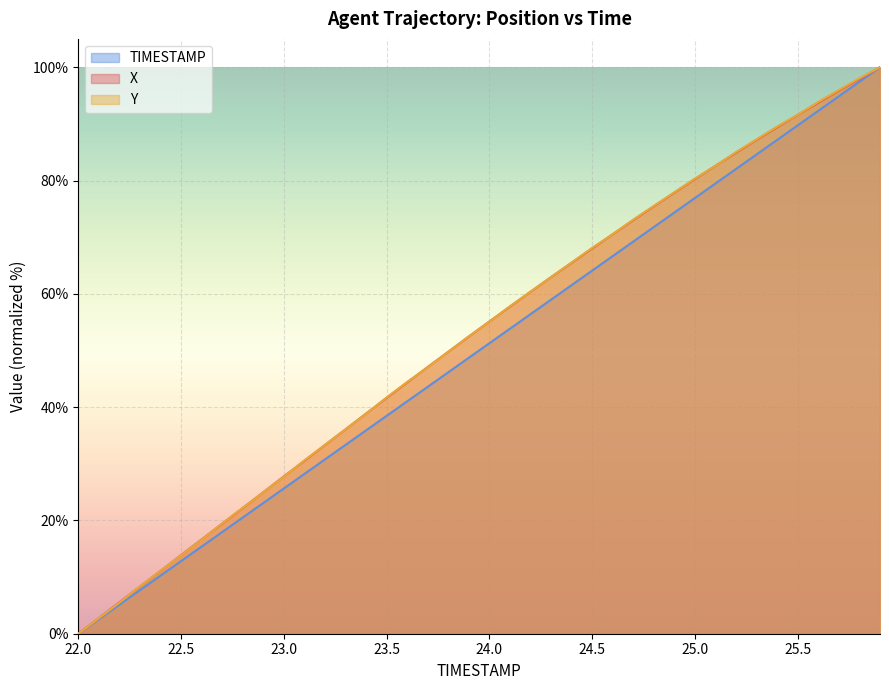

Is the value of Y at 23.9 greater than the value of TIMESTAMP at 23.0?

Yes